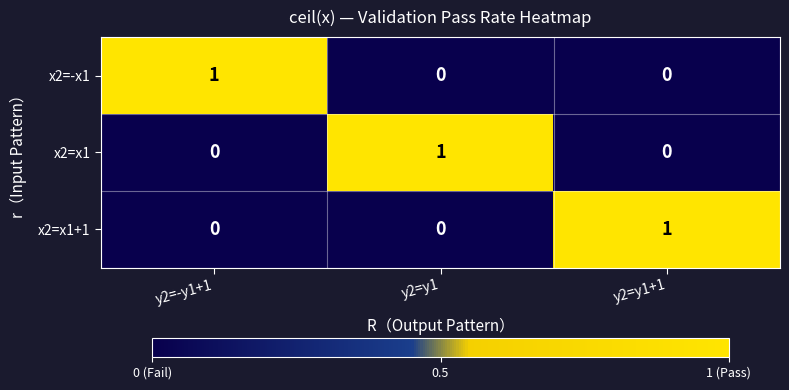

Reading left to right, extract all data points from this chart.

x2=-x1: 1	0	0
x2=x1: 0	1	0
x2=x1+1: 0	0	1